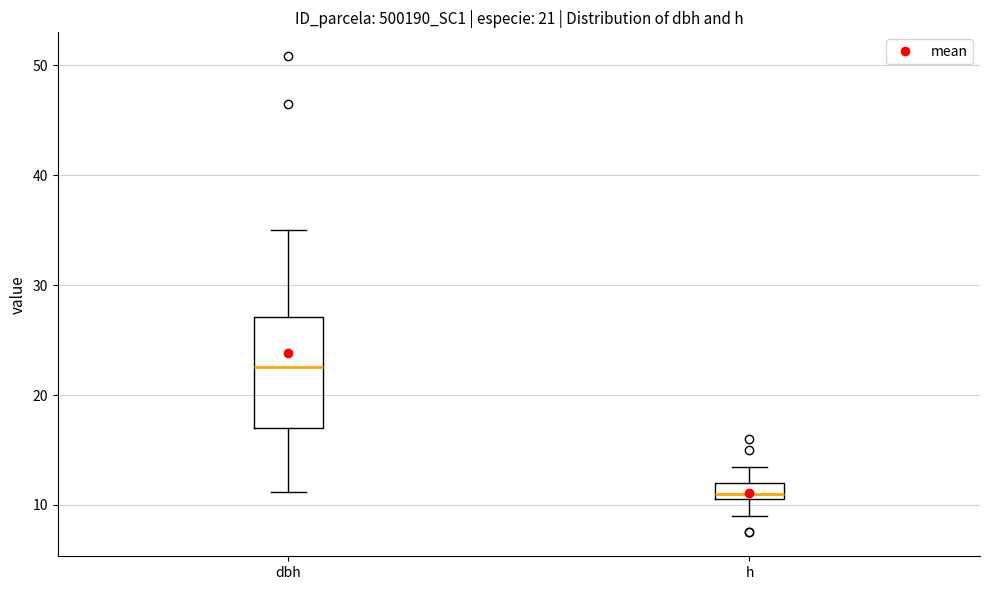

Comparing the boxes themselves (not the whiskers), which one is the tallest?

dbh